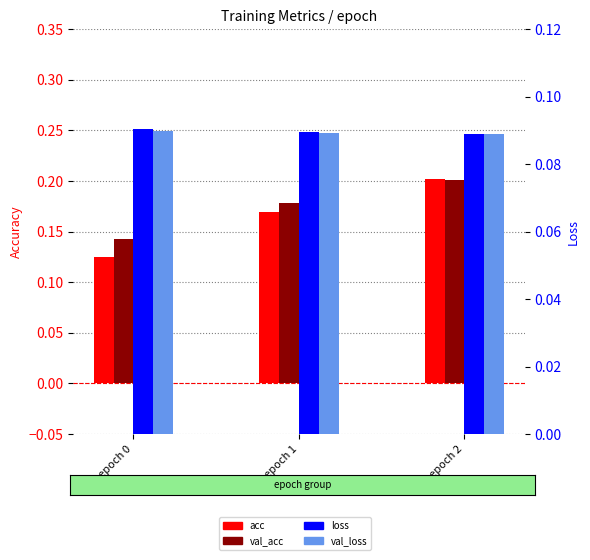

Reading left to right, list all the values displayed in this chart.

acc: epoch 0=0.1	epoch 1=0.2	epoch 2=0.2
val_acc: epoch 0=0.1	epoch 1=0.2	epoch 2=0.2
loss: epoch 0=0.1	epoch 1=0.1	epoch 2=0.1
val_loss: epoch 0=0.1	epoch 1=0.1	epoch 2=0.1